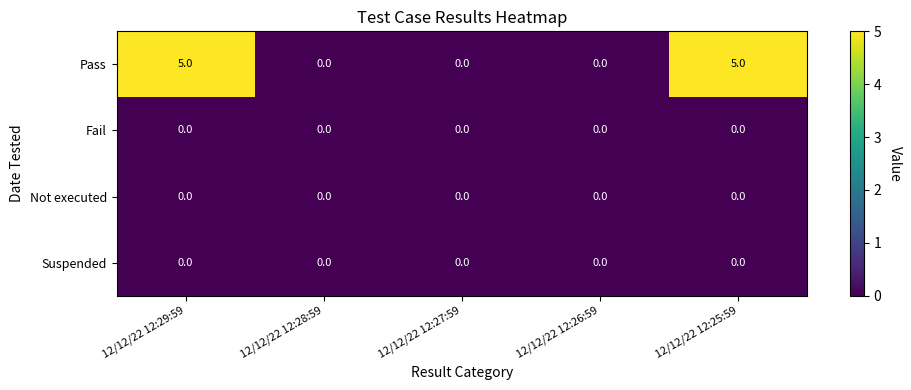

Reading left to right, what are all the values shown in this chart?

Pass: 12/12/22 12:29:59=5	12/12/22 12:28:59=0	12/12/22 12:27:59=0	12/12/22 12:26:59=0	12/12/22 12:25:59=5
Fail: 12/12/22 12:29:59=0	12/12/22 12:28:59=0	12/12/22 12:27:59=0	12/12/22 12:26:59=0	12/12/22 12:25:59=0
Not executed: 12/12/22 12:29:59=0	12/12/22 12:28:59=0	12/12/22 12:27:59=0	12/12/22 12:26:59=0	12/12/22 12:25:59=0
Suspended: 12/12/22 12:29:59=0	12/12/22 12:28:59=0	12/12/22 12:27:59=0	12/12/22 12:26:59=0	12/12/22 12:25:59=0